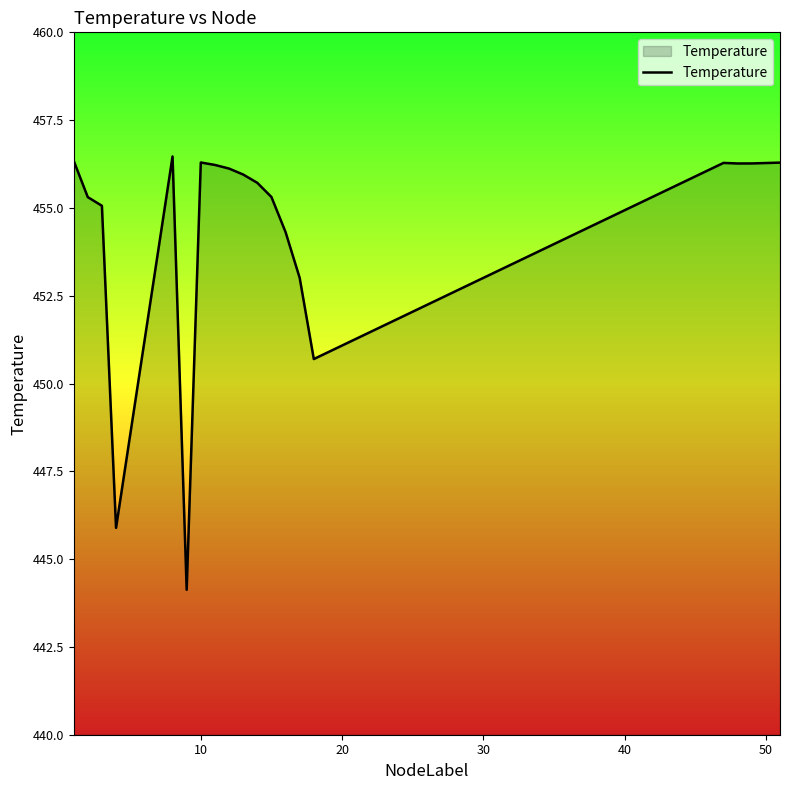

What is the difference between the maximum and minimum values?

12.3